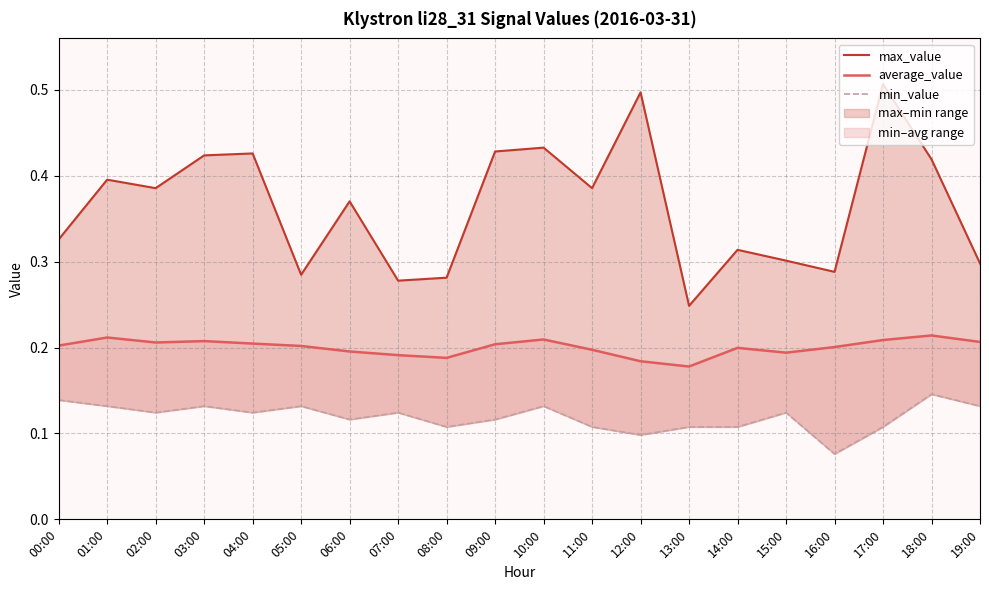

True or false: average_value and max_value cross at least once.

False